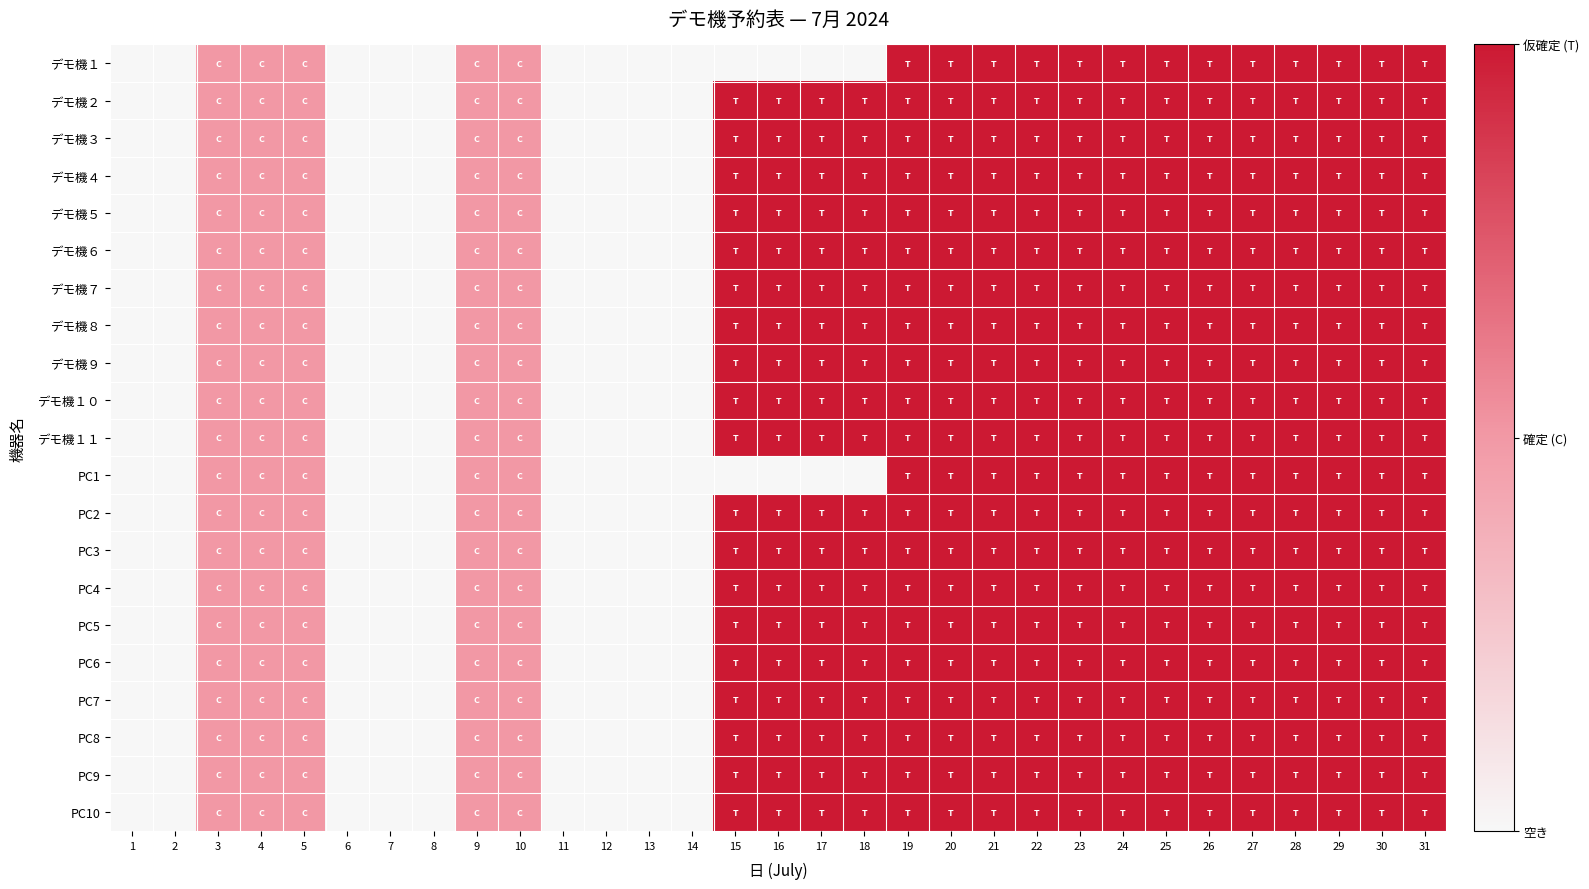

At how many categories does at least one series exceed 0?

22